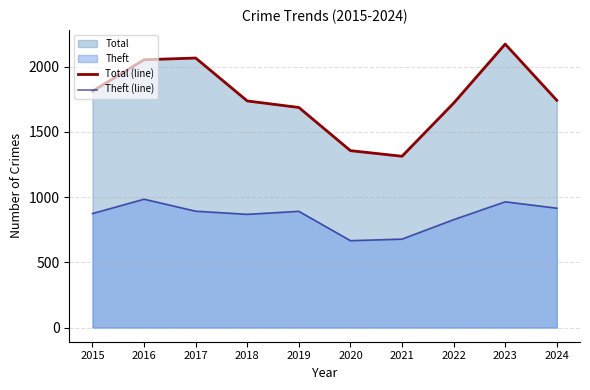

What is the total value across all series at 2016?

3037